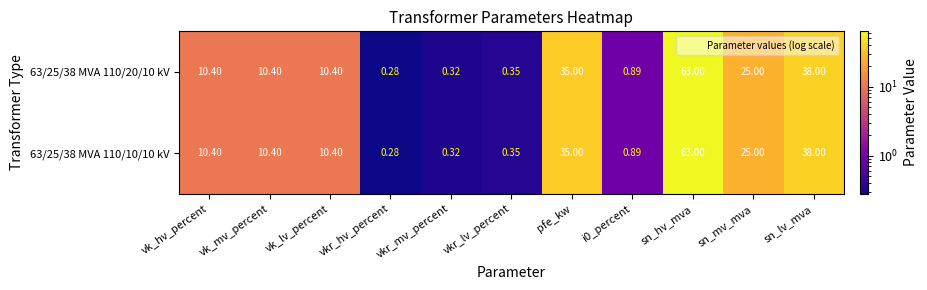

What is the total value across all series at vkr_lv_percent?

0.7